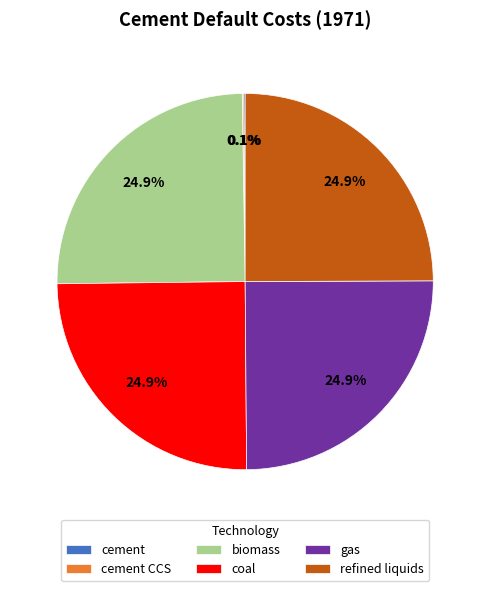

What is the ratio of the value at gas to the value at refined liquids?

1.0